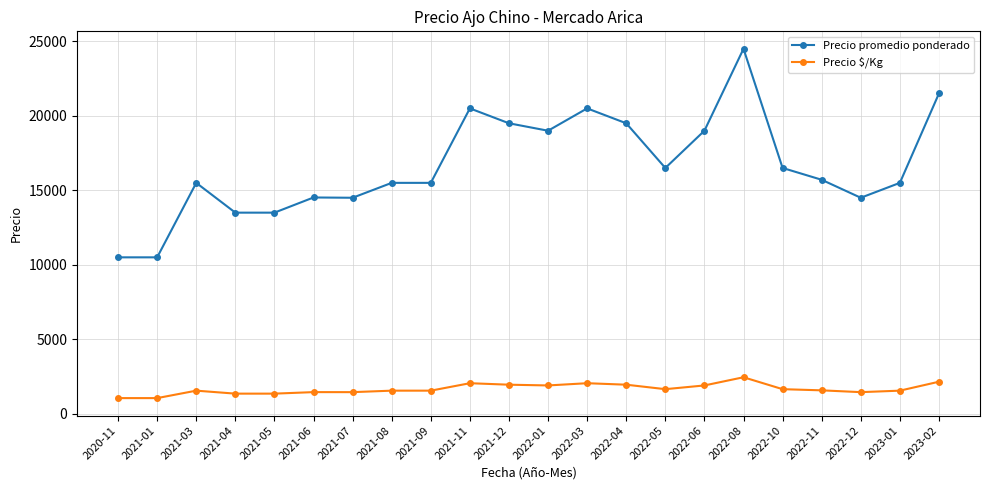

What is the value of the Precio promedio ponderado point at the 6th from the left?

14519